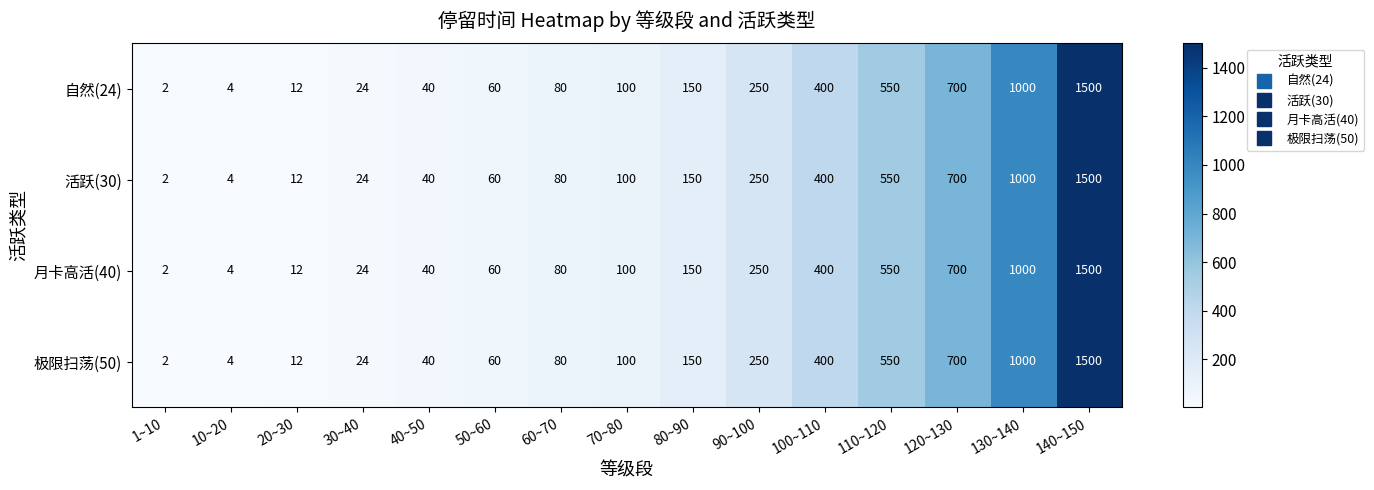

Read the 自然(24) value at 80~90, to the nearest 100.

200